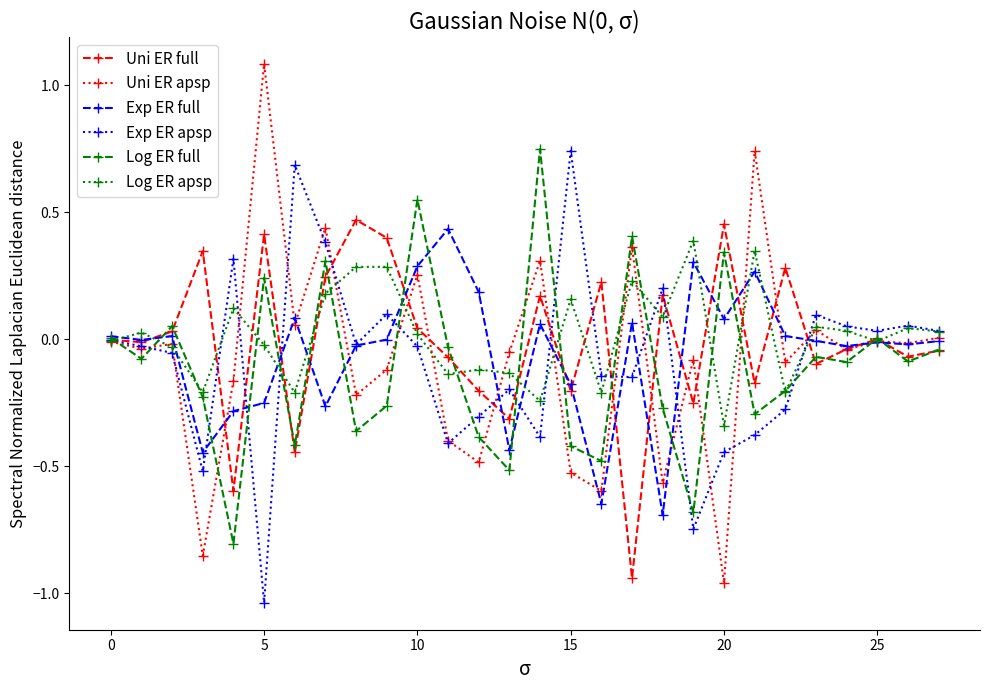

True or false: Exp ER apsp has more than 0 points higher than both neighbors.

True